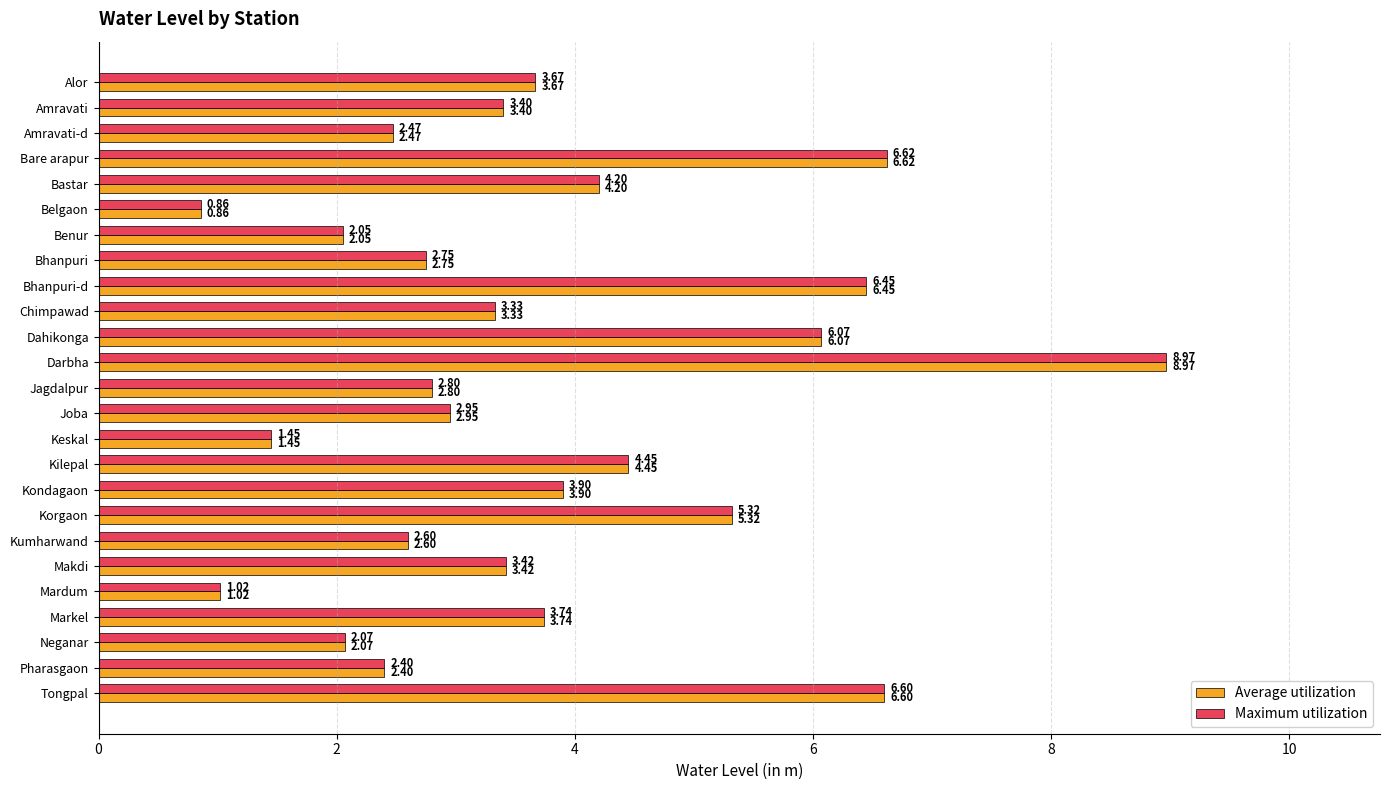

What is the difference between the maximum and minimum values in the Average utilization series?

8.1